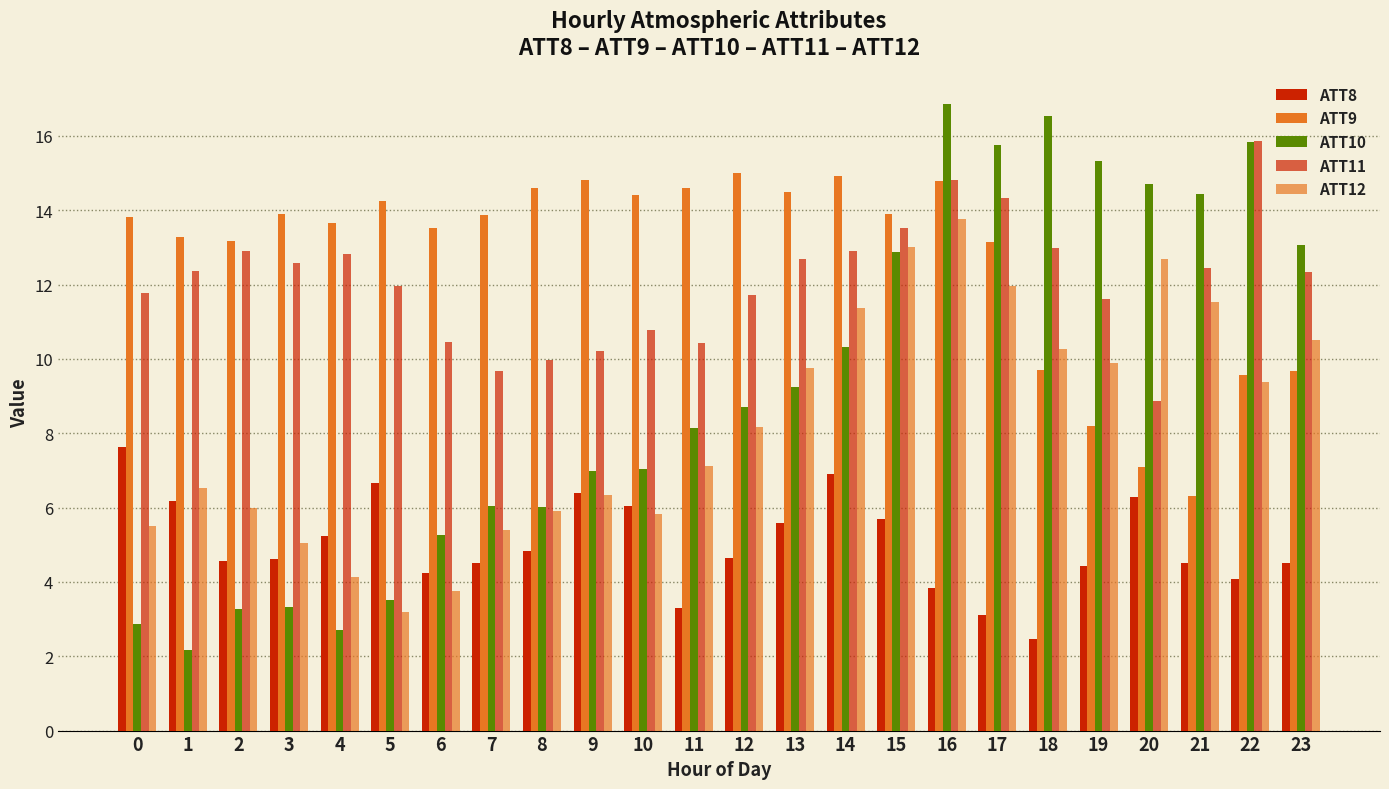

What is the total value across all series at 3?

39.5